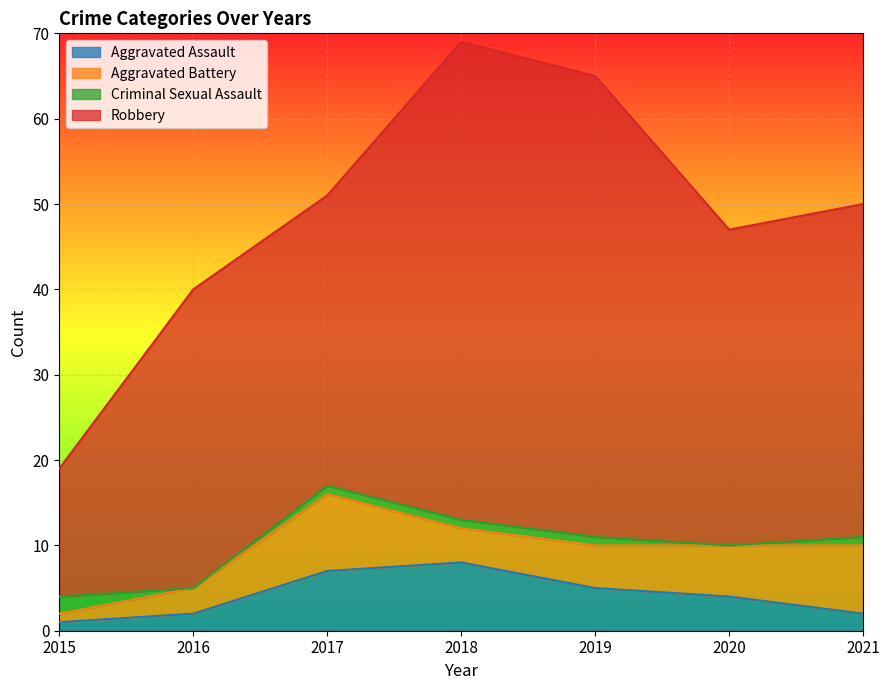

What is the value of the Aggravated Assault point at the 4th from the left?

8